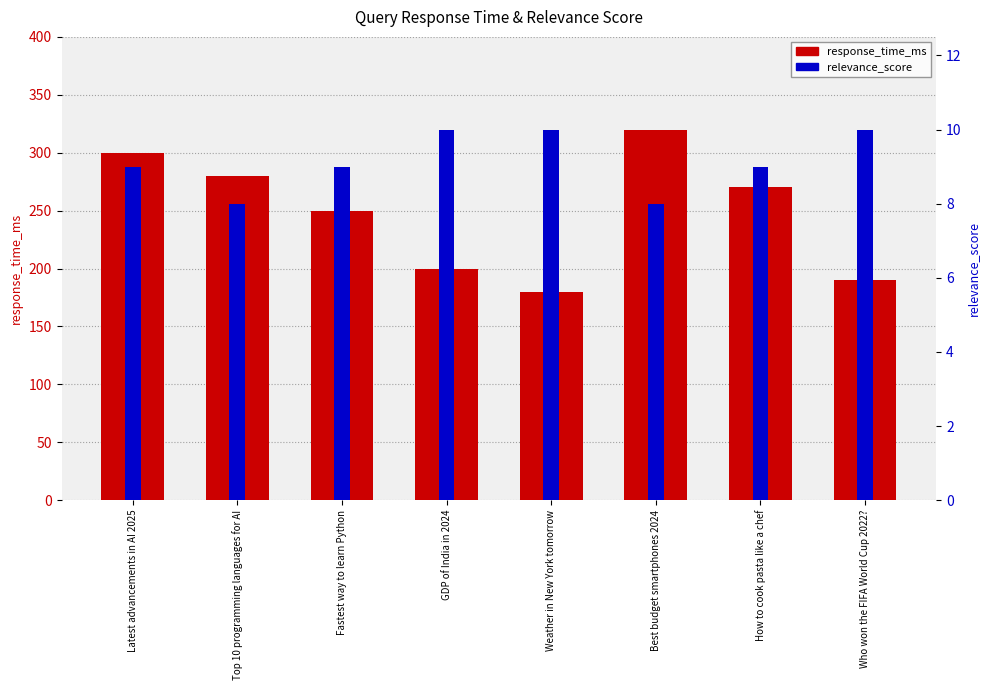

Which label corresponds to the largest value in the chart?

Best budget smartphones 2024